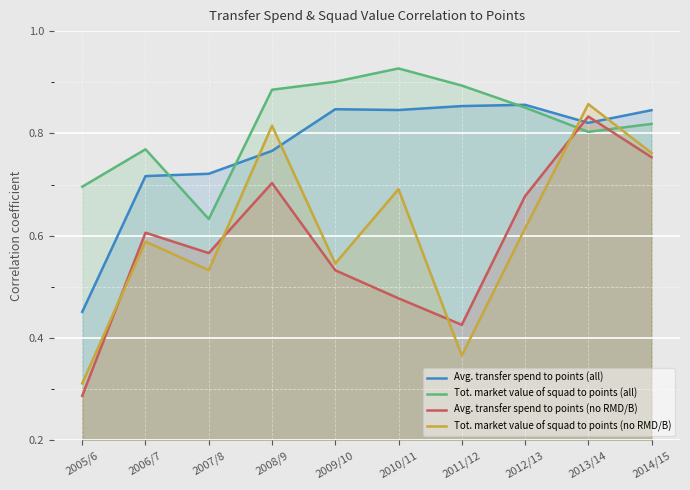

What position from the right is 2005/6?

10